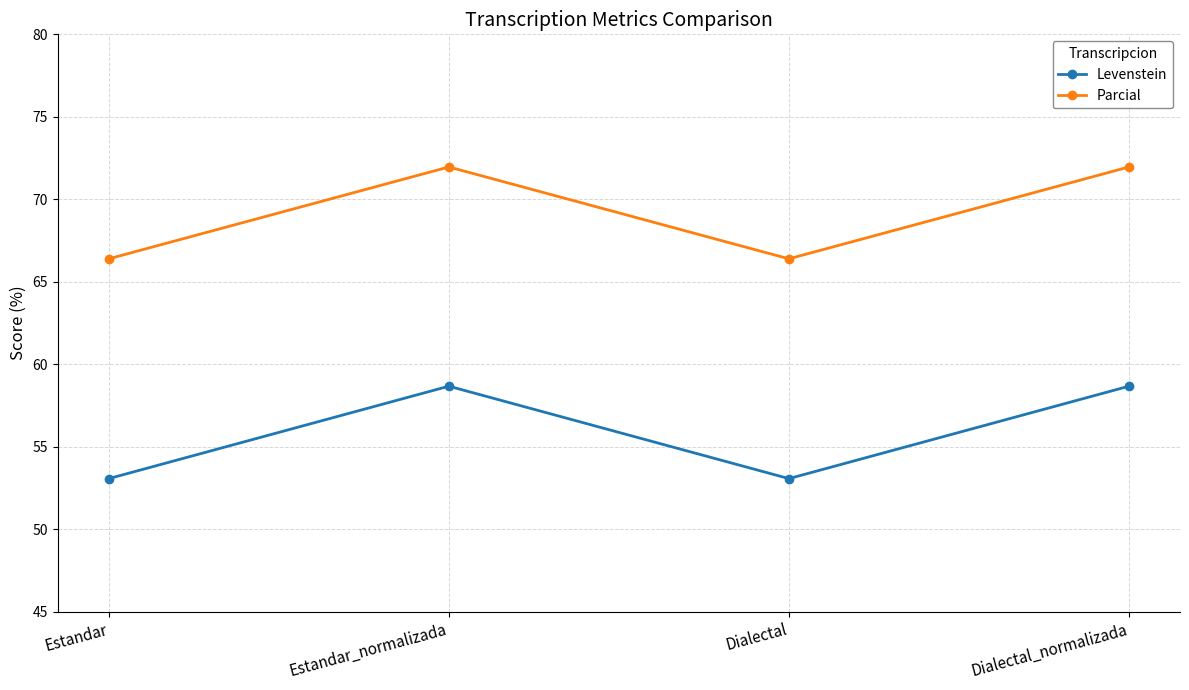

Which series has the widest spread of values?

Levenstein